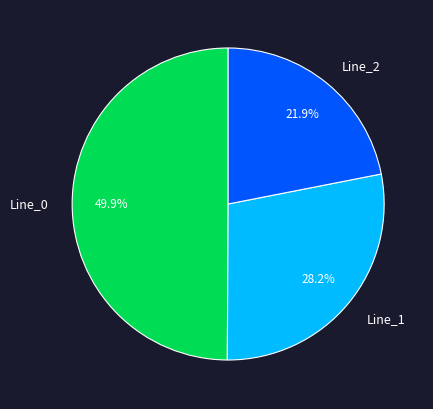

The Line_0 slice represents 38% of the pie. True or false?

False